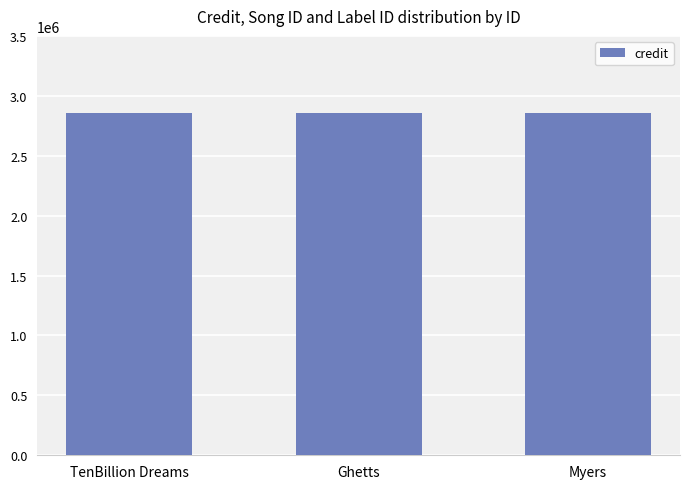

Count the number of categories in the chart.

3